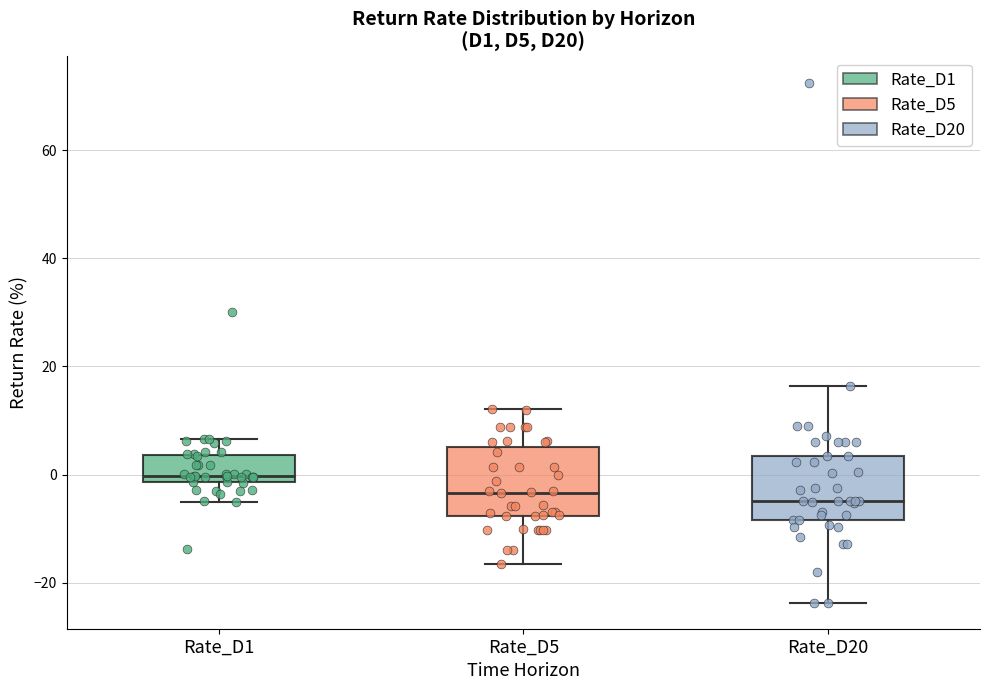

Reading left to right, read every box against the y-axis: the position of its median line, the range the box covers, and the ends of its whiskers. The values are not printed on the chart, so give them approximately, as read against the axis.

Rate_D1: median 0, box -2 to 4, whiskers -6 to 6
Rate_D5: median -4, box -8 to 6, whiskers -16 to 12
Rate_D20: median -4, box -8 to 4, whiskers -24 to 16